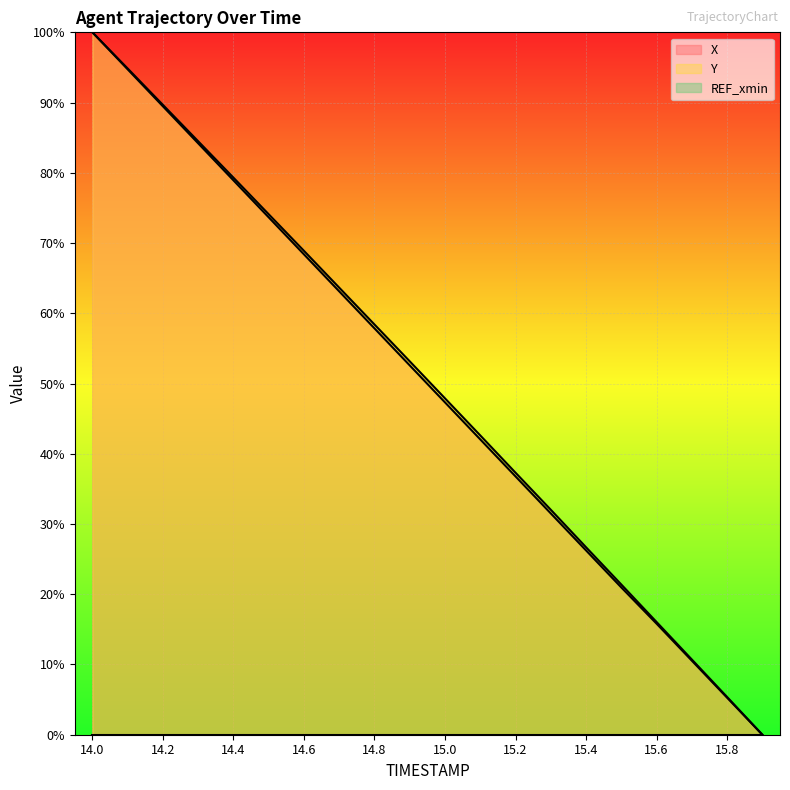

What is the sum of all X values?

999.3